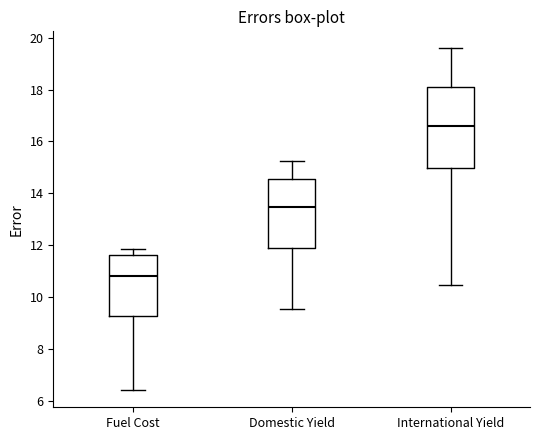

Reading left to right, read every box against the y-axis: the position of its median line, the range the box covers, and the ends of its whiskers. The values are not printed on the chart, so give them approximately, as read against the axis.

Fuel Cost: median 10.8, box 9.2 to 11.6, whiskers 6.4 to 11.8
Domestic Yield: median 13.4, box 11.8 to 14.6, whiskers 9.6 to 15.2
International Yield: median 16.6, box 15.0 to 18.2, whiskers 10.4 to 19.6